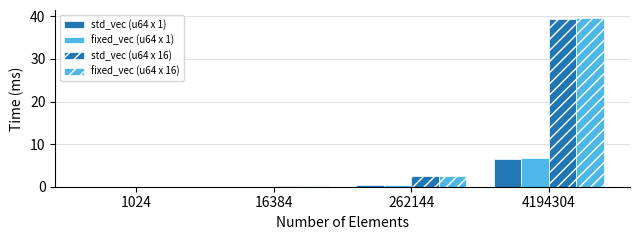

How many categories are shown in the chart?

4